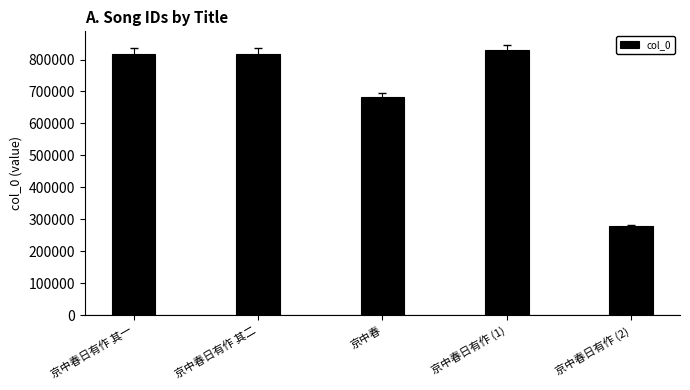

Count the number of data series in this chart.

1